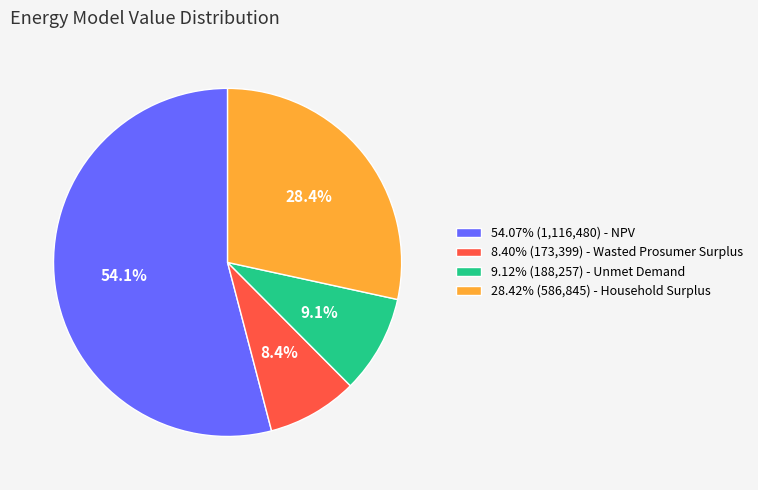

Does any single category account for the majority?

Yes